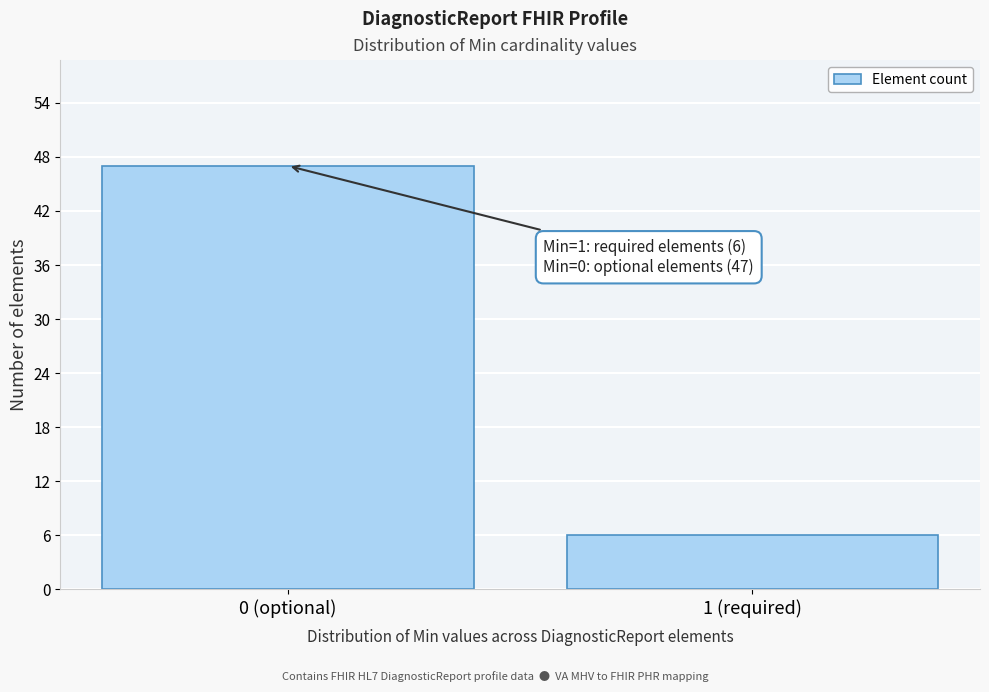

Reading left to right, list all the values displayed in this chart.

47	6